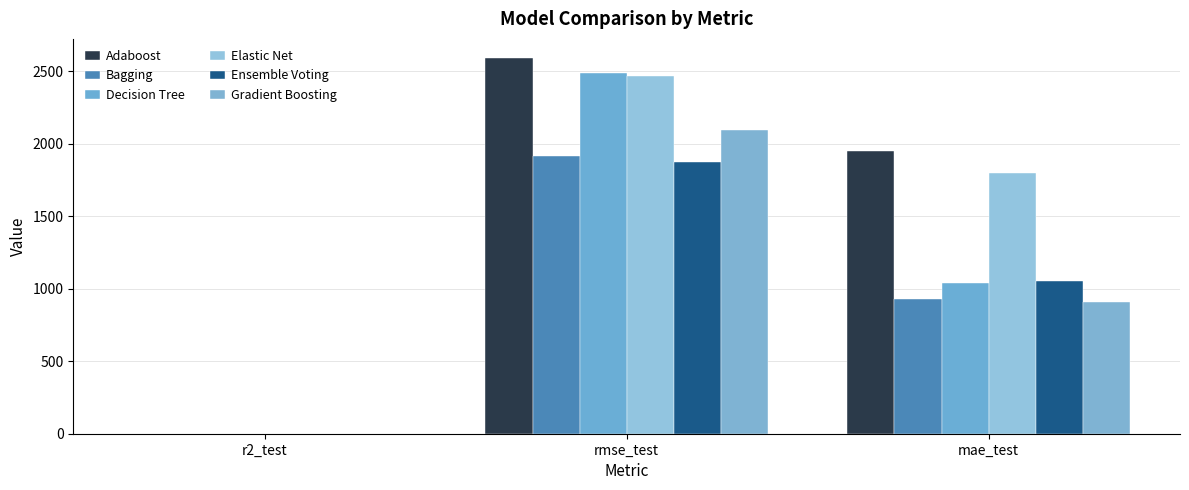

What is the label of the 3rd bar from the left?

mae_test